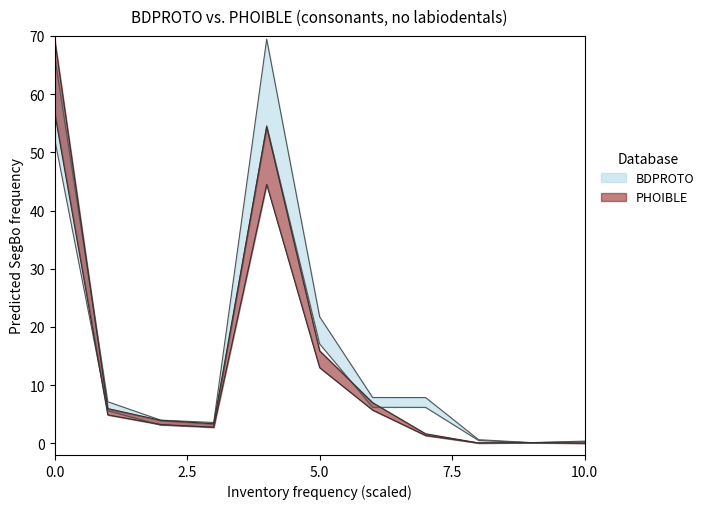

True or false: Adjusted Valuation and Book Figure intersect in this chart.

False